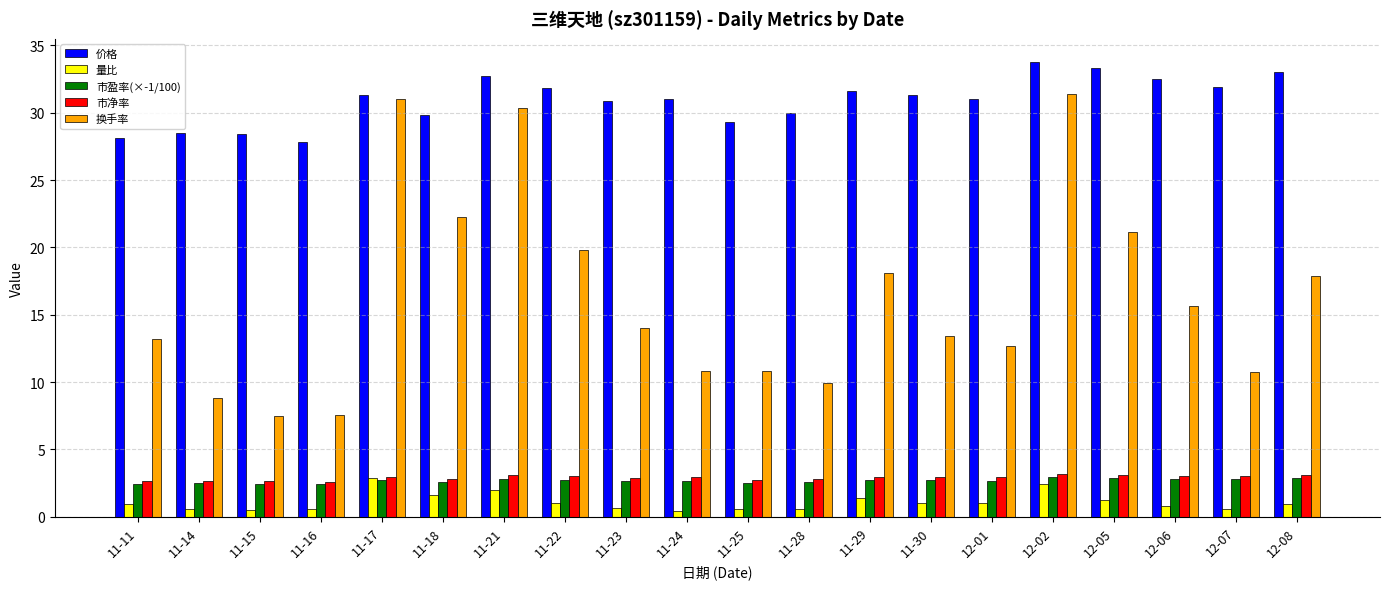

The 市盈率(×-1/100) series shows 0.6 at 11-11. True or false?

False